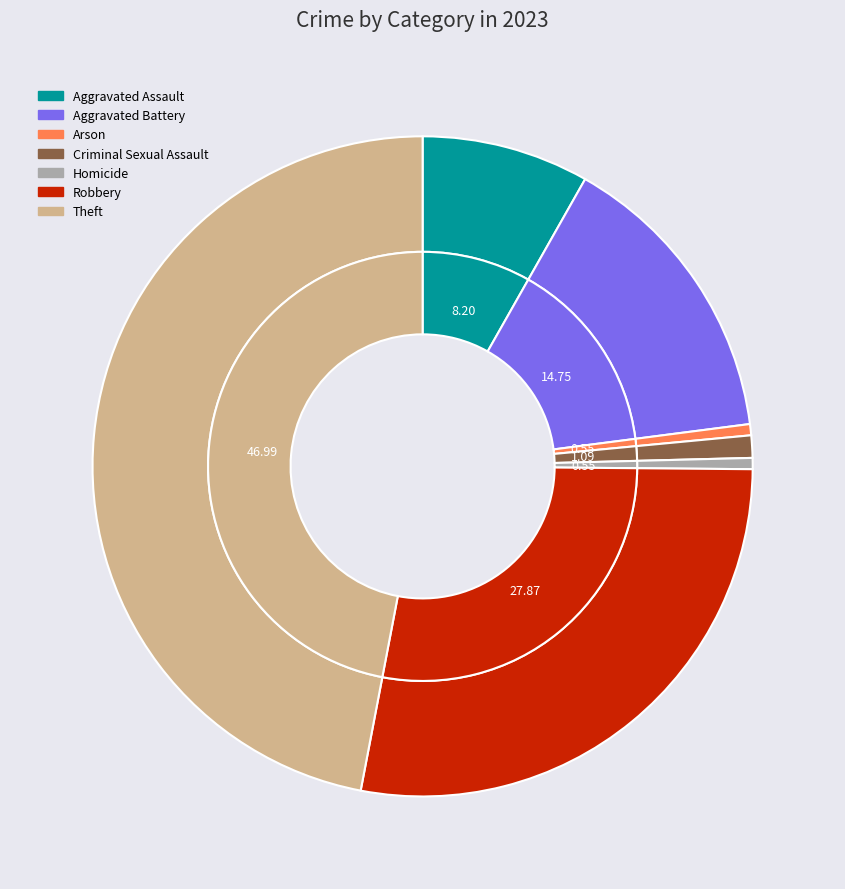

Which slice is the smallest?

Arson